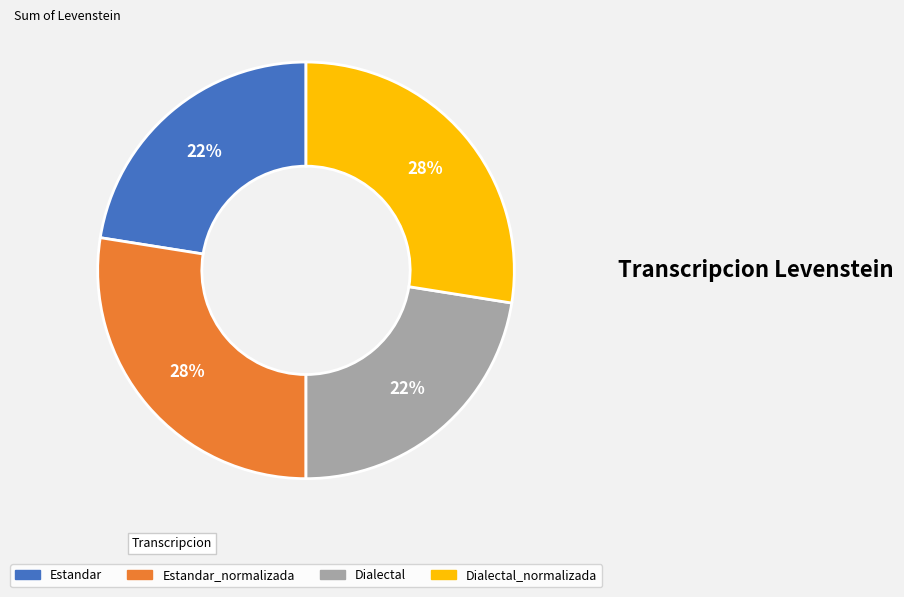

Is there any slice that represents more than half of the pie?

No